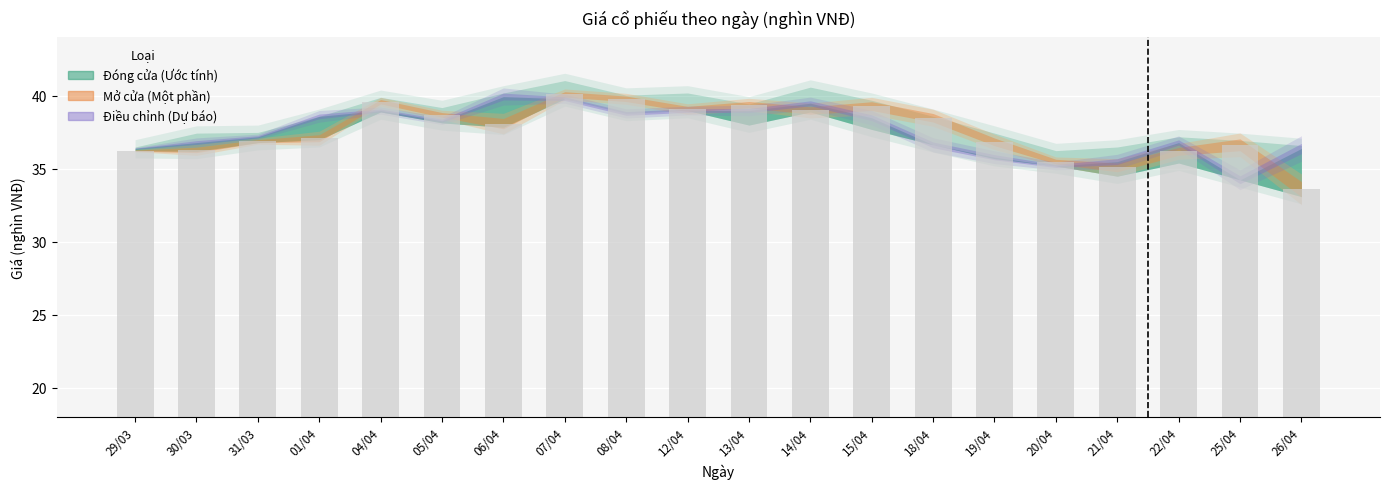

The chart shows a value of 38.7 at 05/04. True or false?

True